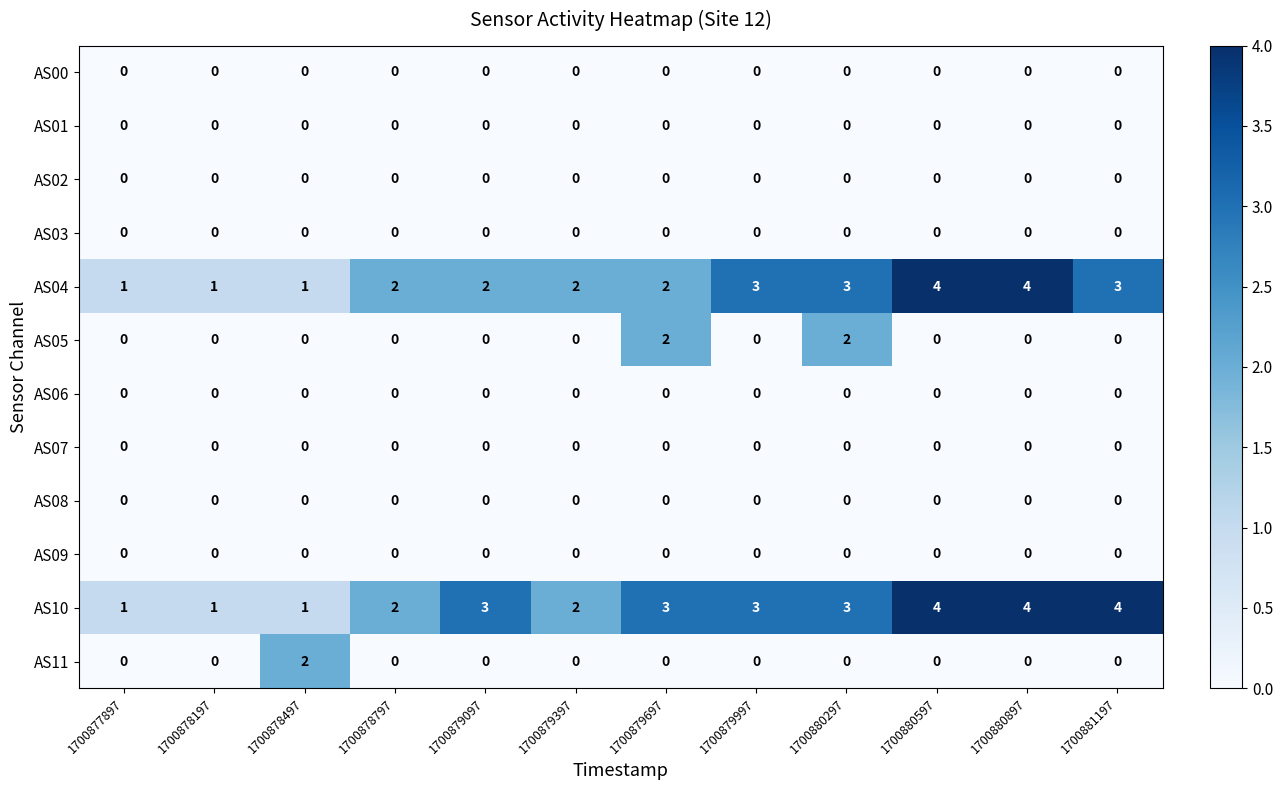

What is the difference between the maximum and second lowest values in the AS04 series?

3